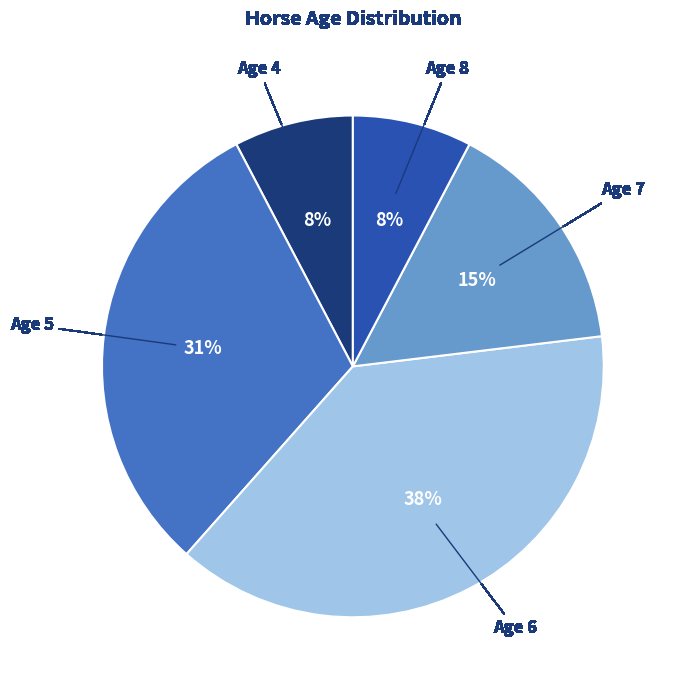

Is there a majority slice in this chart?

No